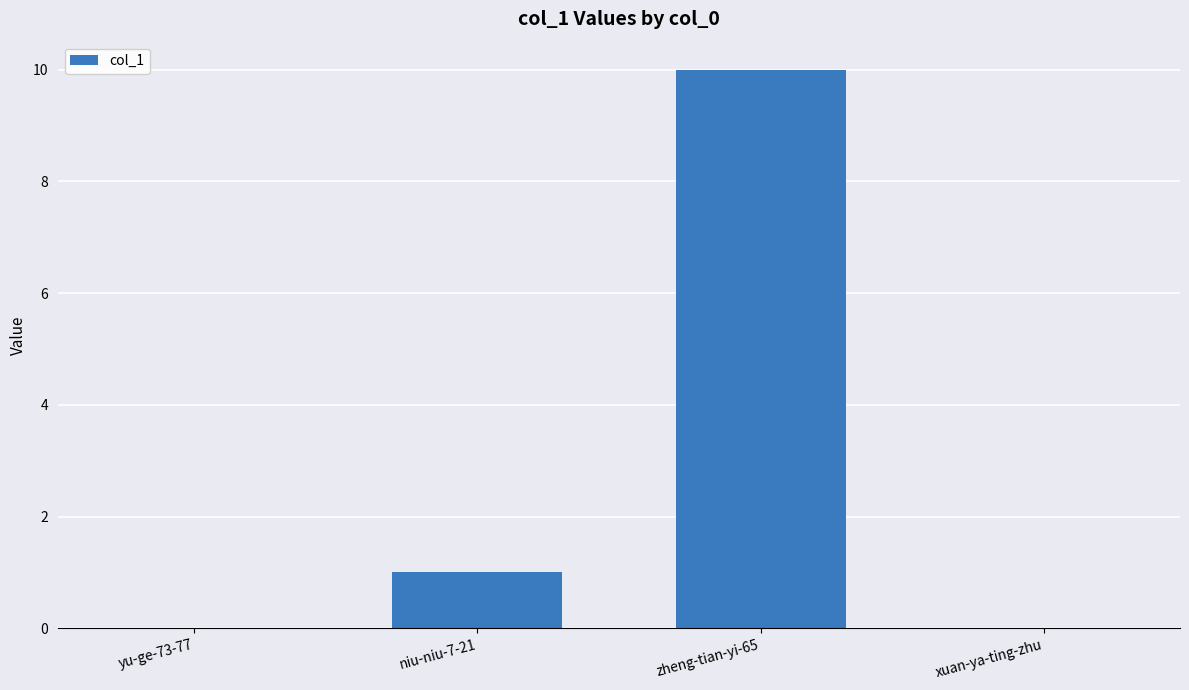

Reading left to right, what are all the values shown in this chart?

0	1	10	0